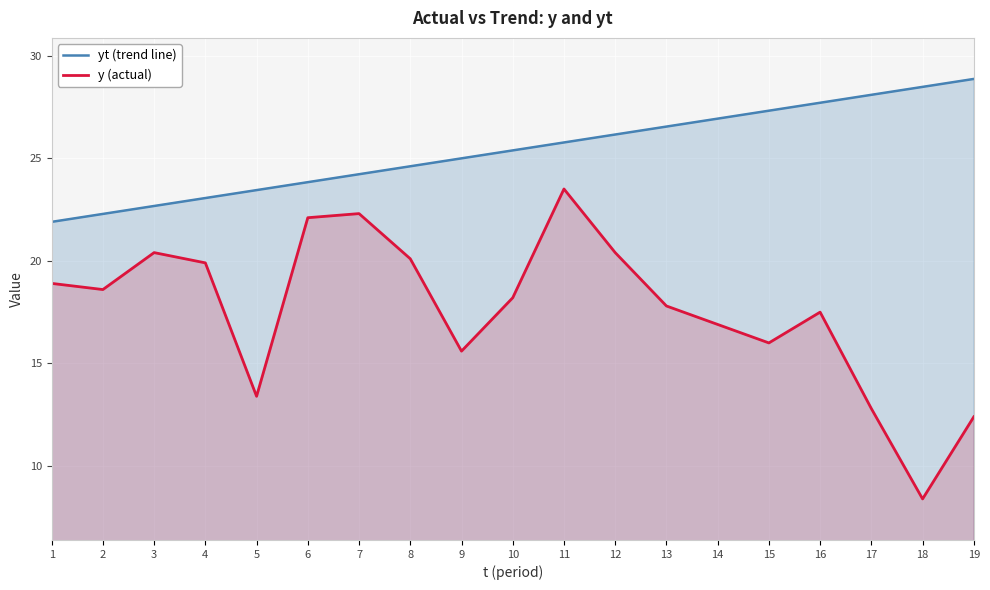

Rank the series by their average value, from lowest to highest.

y (actual), yt (trend line)